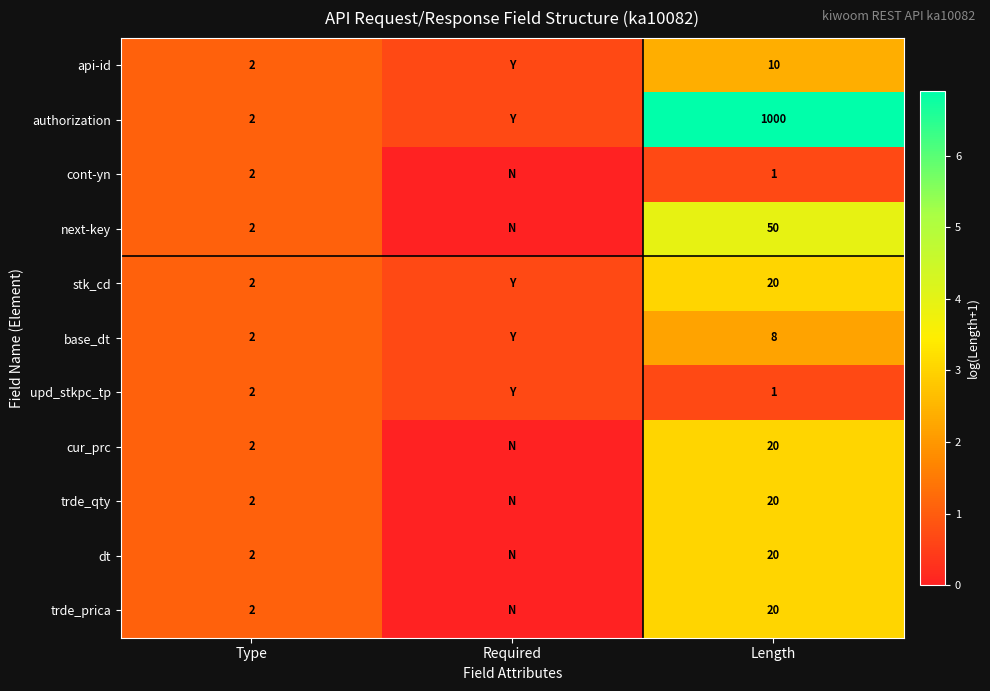

Which series changed the most between Required and Length?

authorization